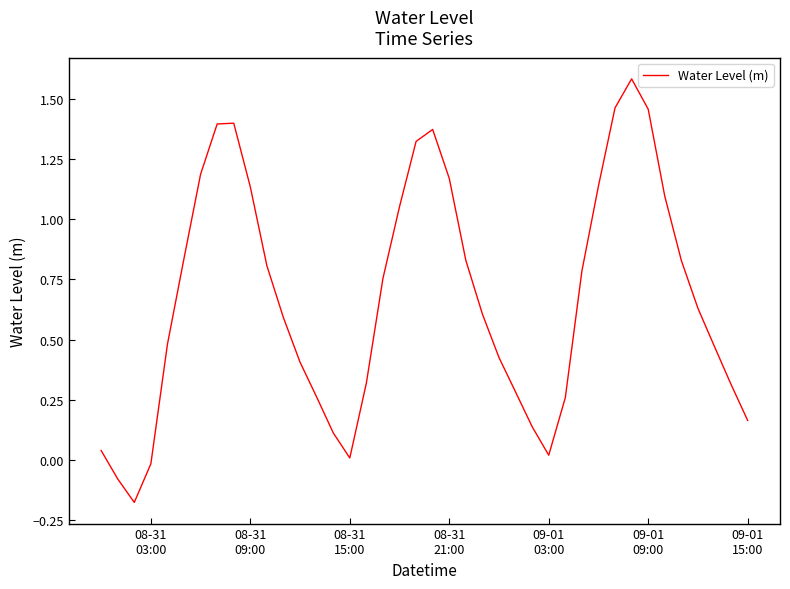

What is the difference between the maximum and minimum values?

1.8